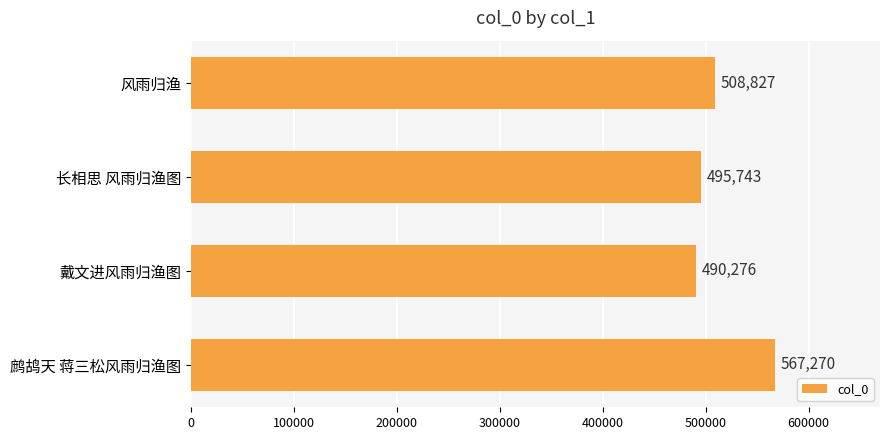

Rank the categories by value from lowest to highest.

戴文进风雨归渔图, 长相思 风雨归渔图, 风雨归渔, 鹧鸪天 蒋三松风雨归渔图